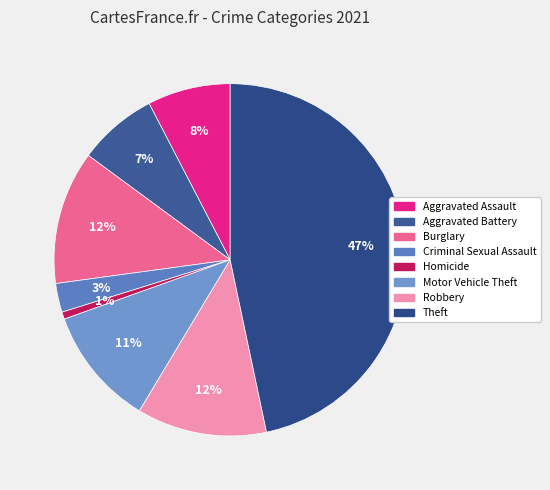

How many segments does this pie chart have?

8